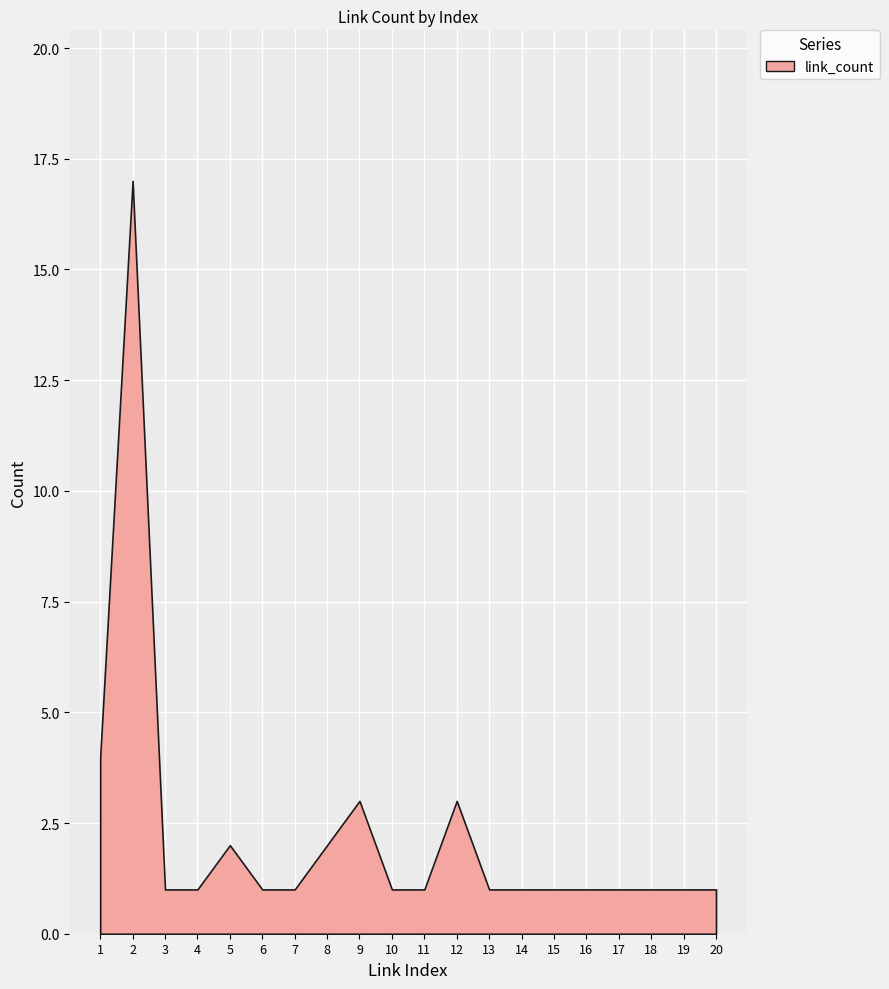

What is the change in value from 8 to 12?

+1